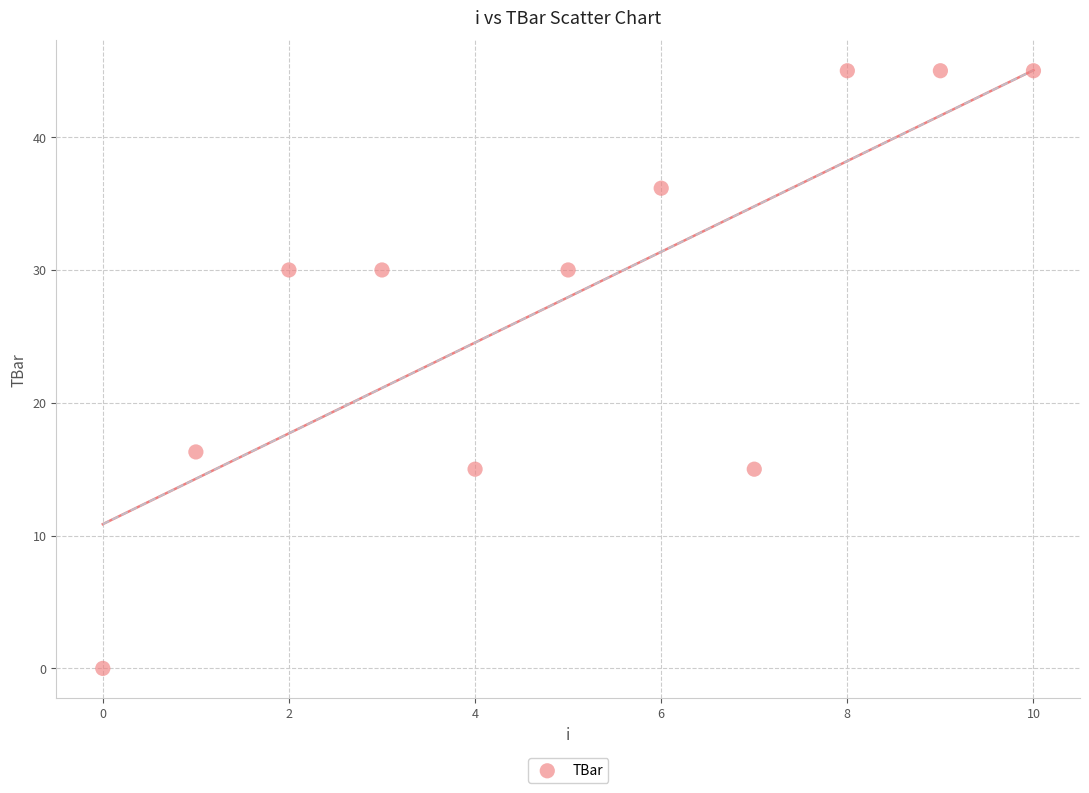

What is the average Y value?

28.0